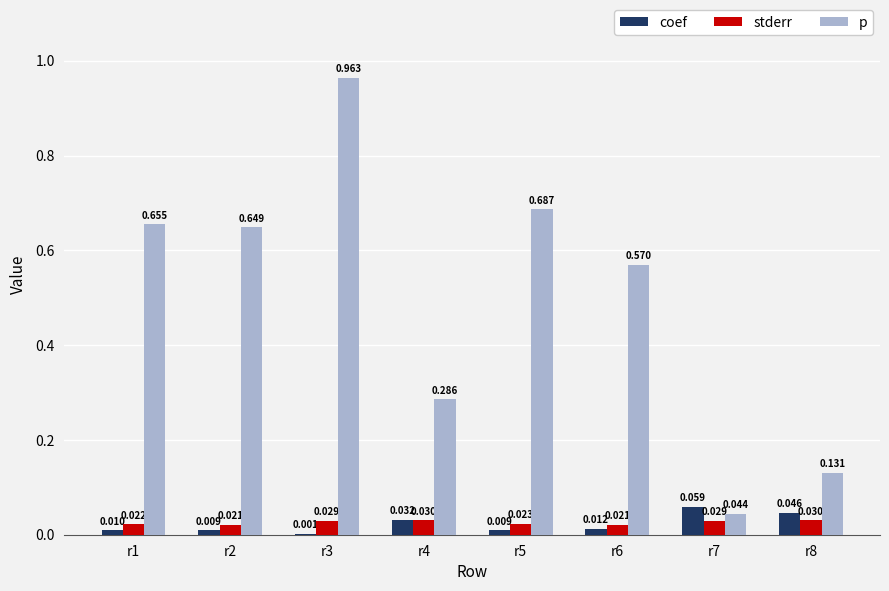

Does the chart contain stacked bars?

No